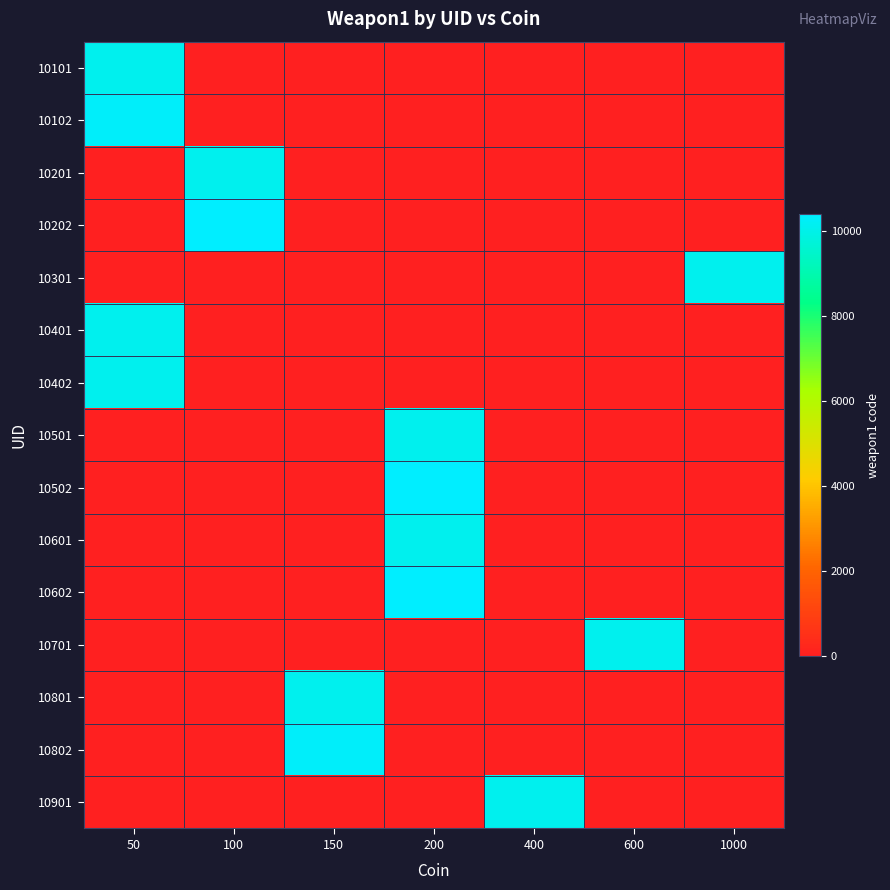

At 400, list the series in order from smallest to largest.

10101, 10102, 10201, 10202, 10301, 10401, 10402, 10501, 10502, 10601, 10602, 10701, 10801, 10802, 10901